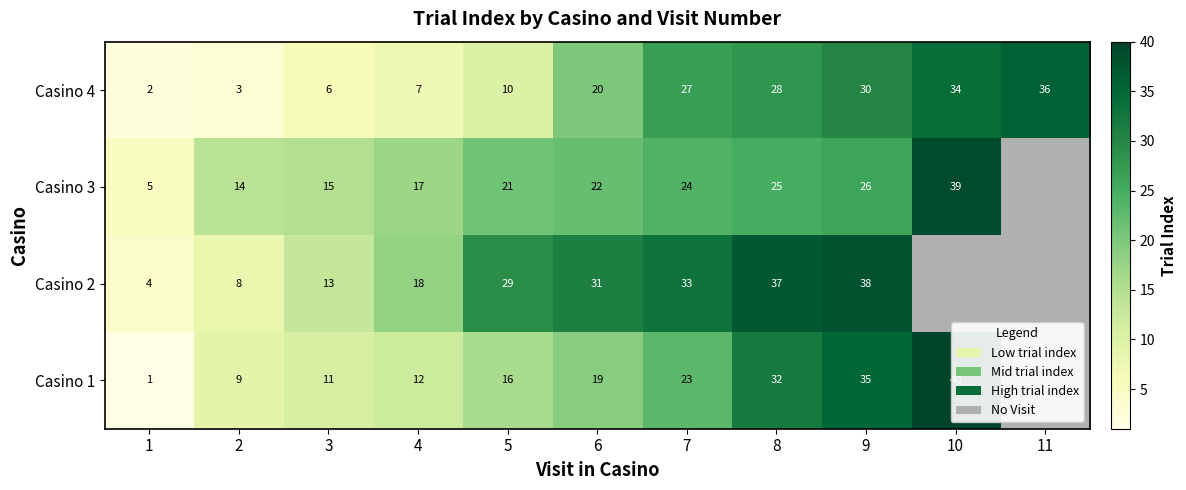

Is the value of 1 at 6 greater than the value of 2 at 9?

No